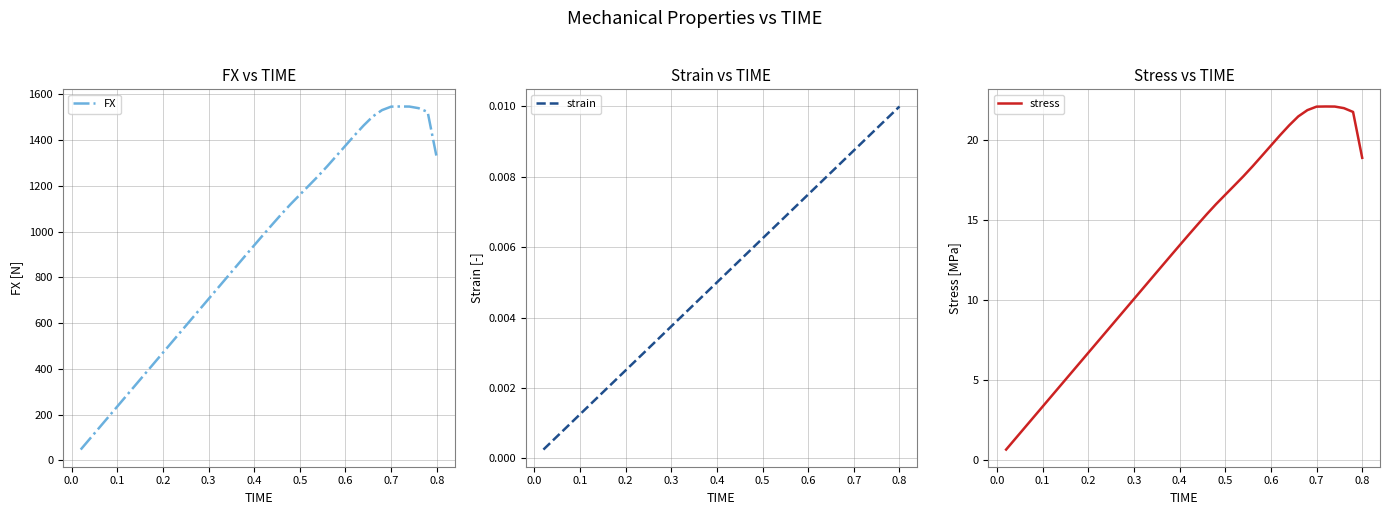

True or false: strain and stress cross at least once.

False